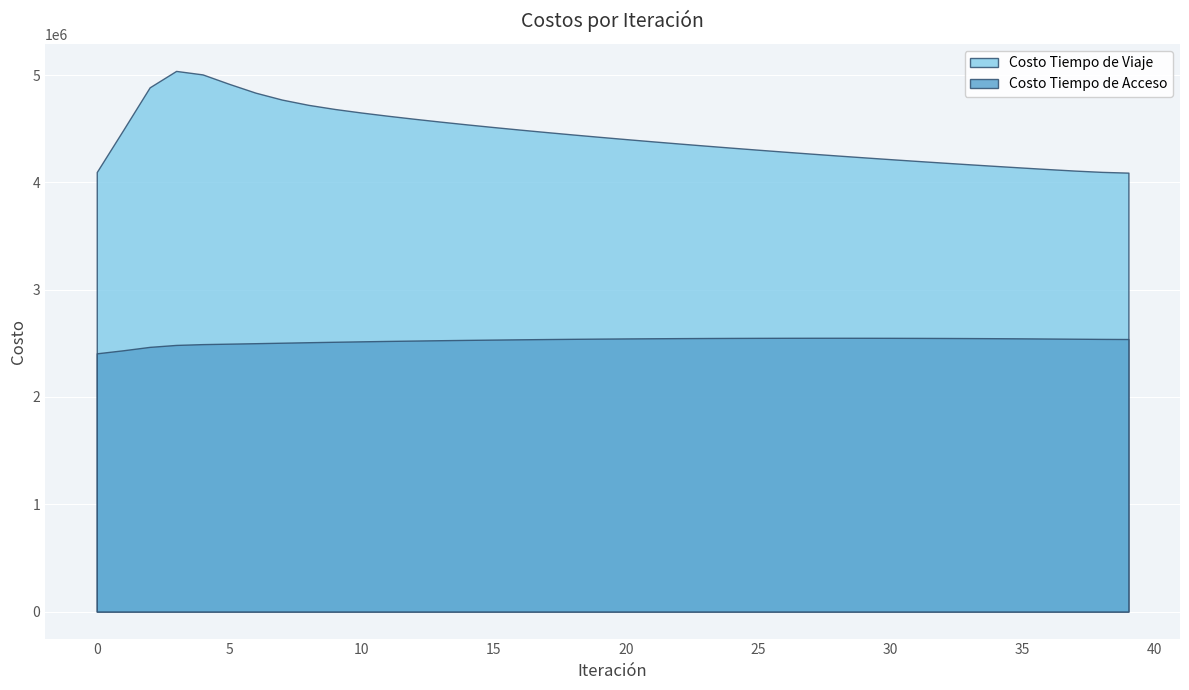

What is the value of the Costo Tiempo de Viaje point at the 21st from the left?

4406297.9